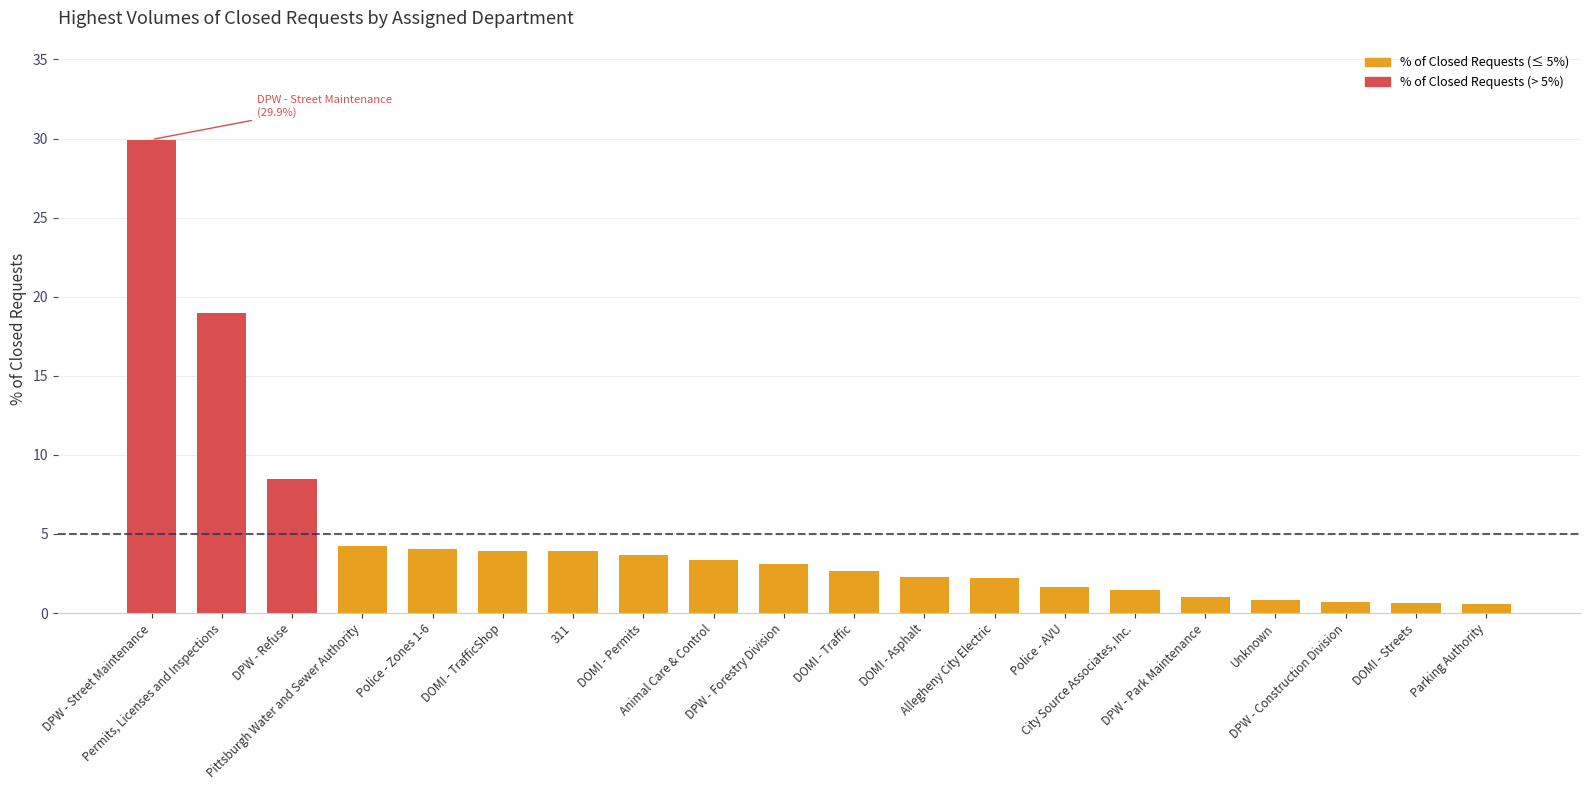

List the labels in order of value, largest first.

DPW - Street Maintenance, Permits, Licenses and Inspections, DPW - Refuse, Pittsburgh Water and Sewer Authority, Police - Zones 1-6, DOMI - TrafficShop, 311, DOMI - Permits, Animal Care & Control, DPW - Forestry Division, DOMI - Traffic, DOMI - Asphalt, Allegheny City Electric, Police - AVU, City Source Associates, Inc., DPW - Park Maintenance, Unknown, DPW - Construction Division, DOMI - Streets, Parking Authority